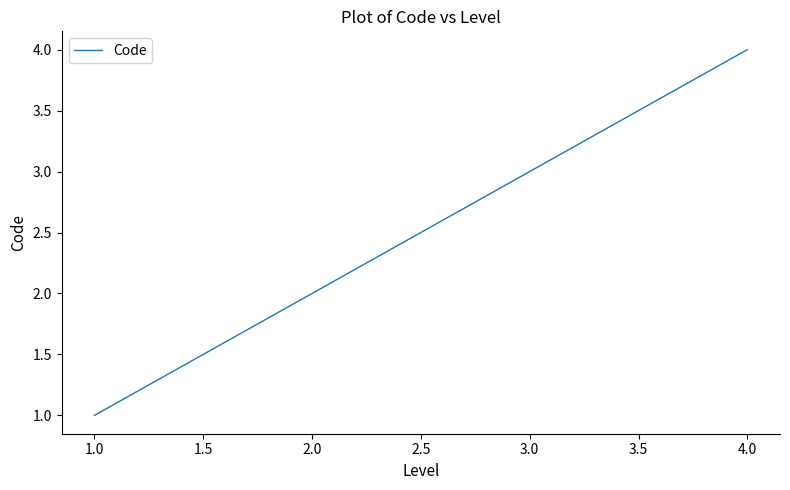

What is the approximate value at 2.0?

2